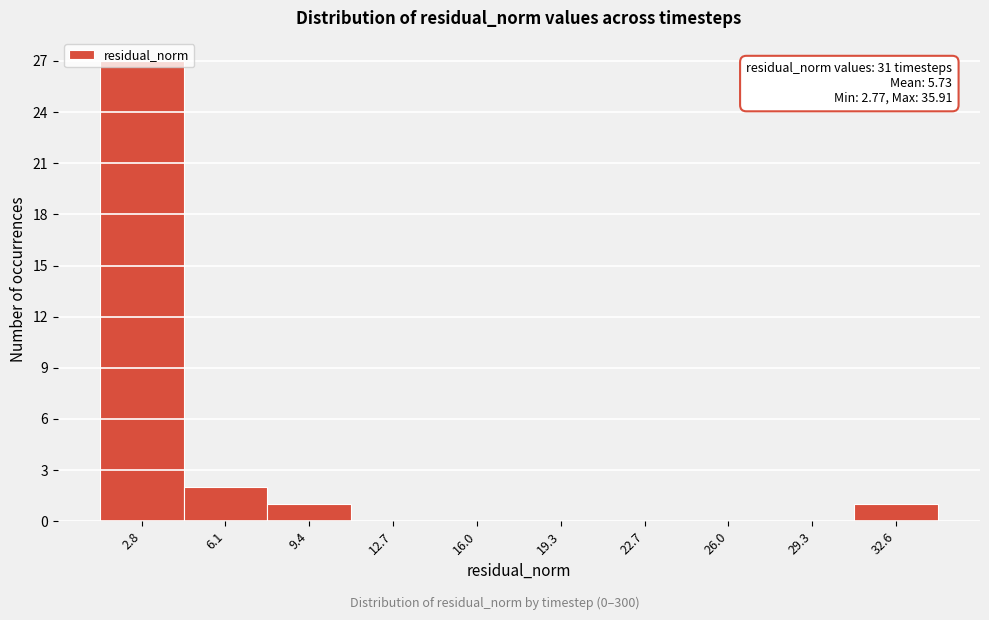

Which has a higher value, 6.1 or 29.3?

6.1